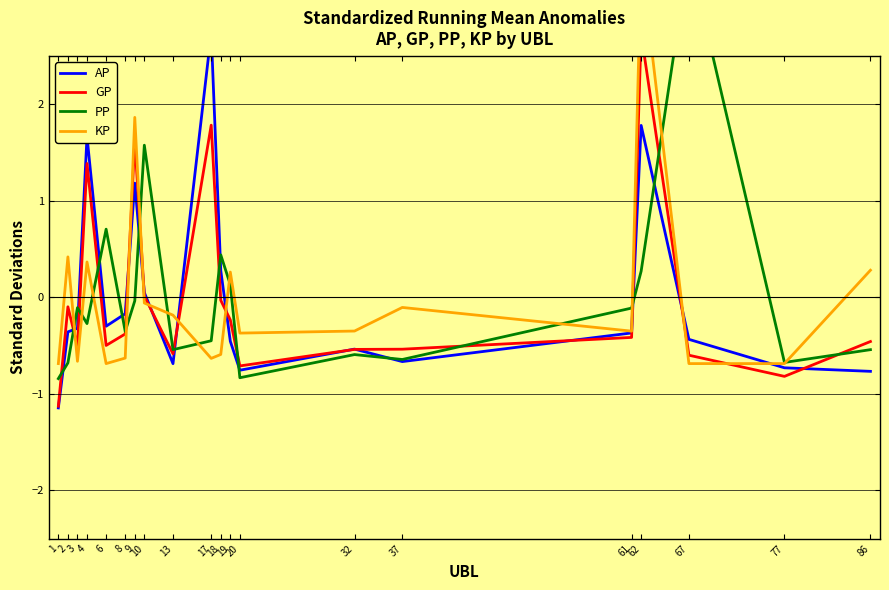

At 8, list the series in order from largest to smallest.

AP, PP, GP, KP